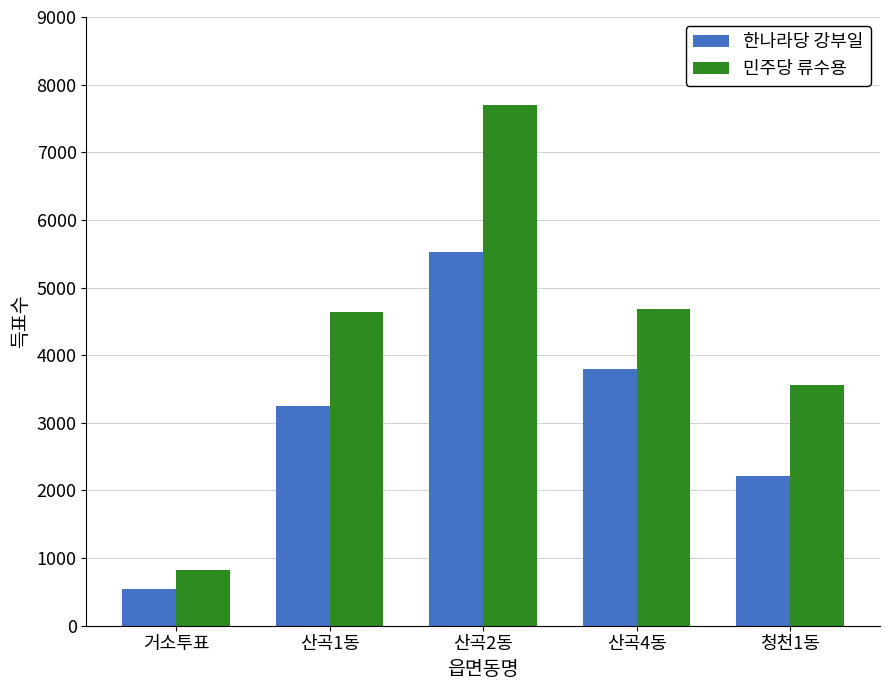

True or false: 한나라당 강부일 has a value of 899 at 거소투표.

False